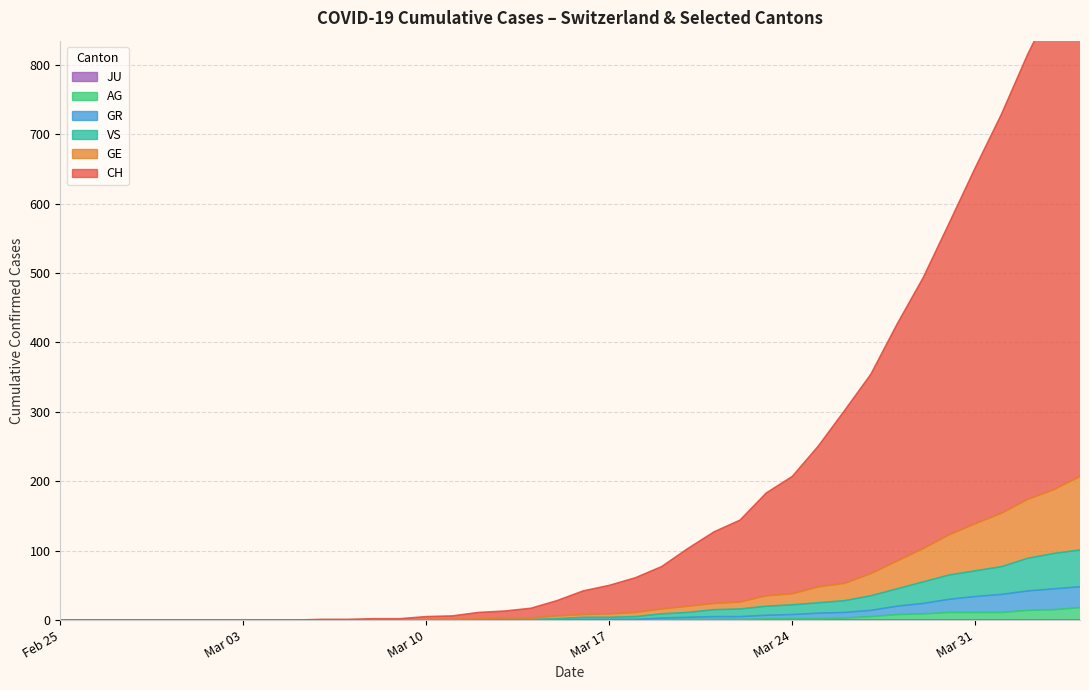

At which category is the sum across all series the highest?

2020-04-04